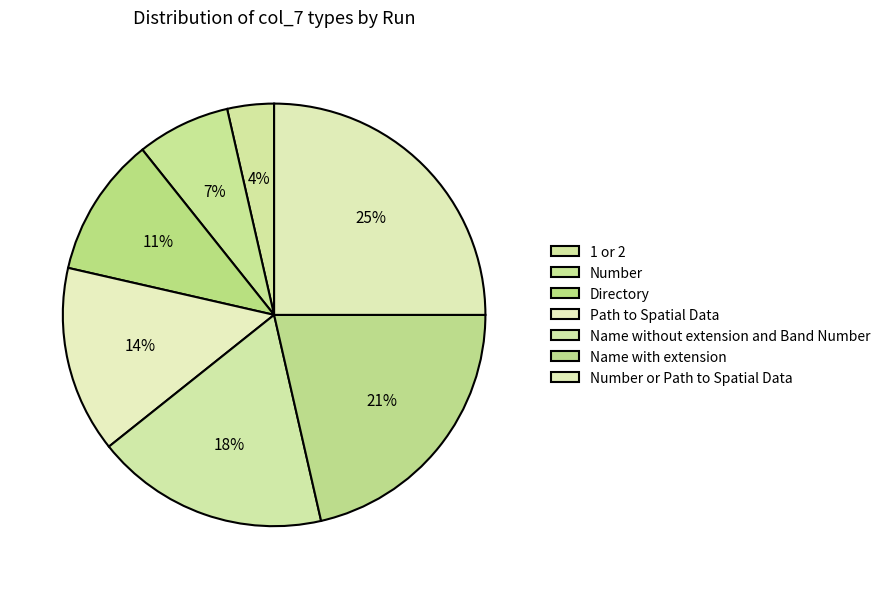

To the nearest percent, what percentage of the pie is Directory?

11%